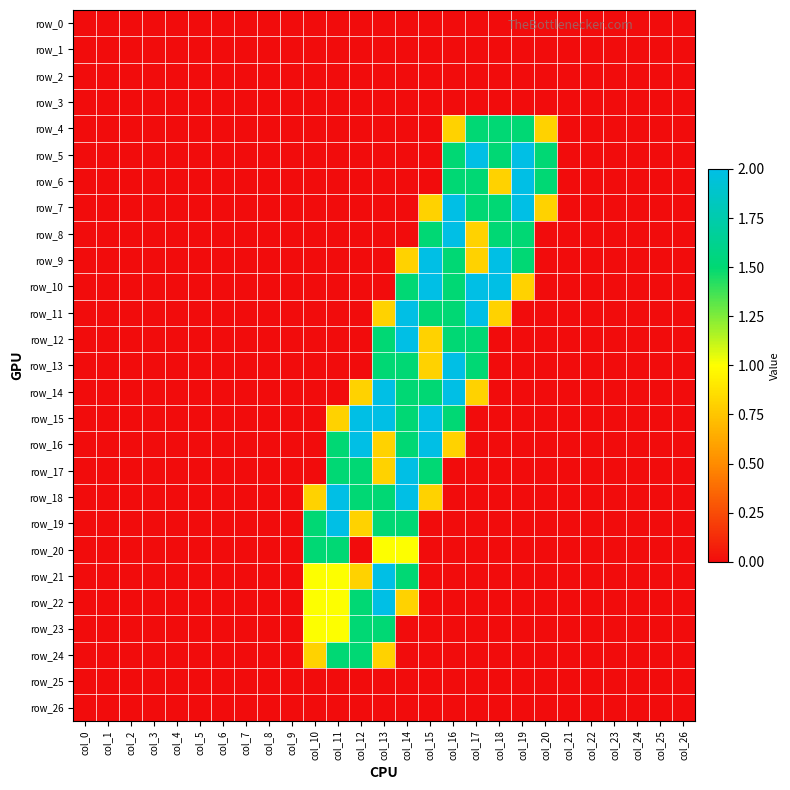

Which series has the widest spread of values?

row_5